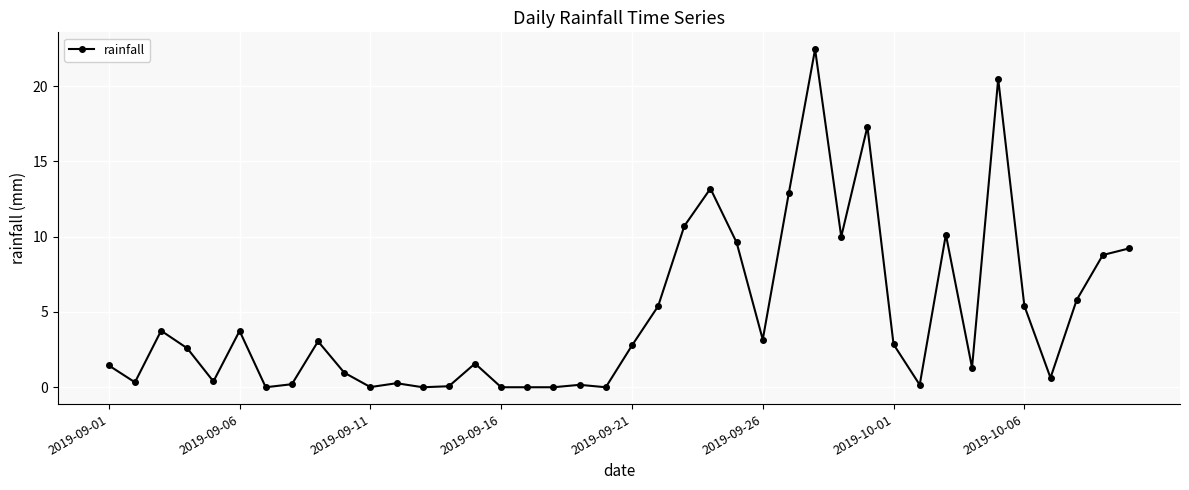

What is the difference between the maximum and minimum values?

22.4